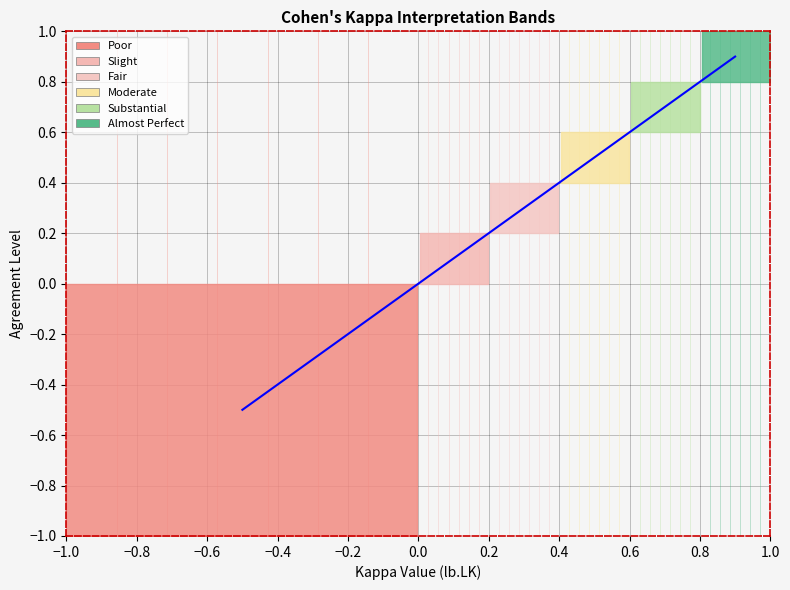

Is this an area chart (filled region under the line)?

No